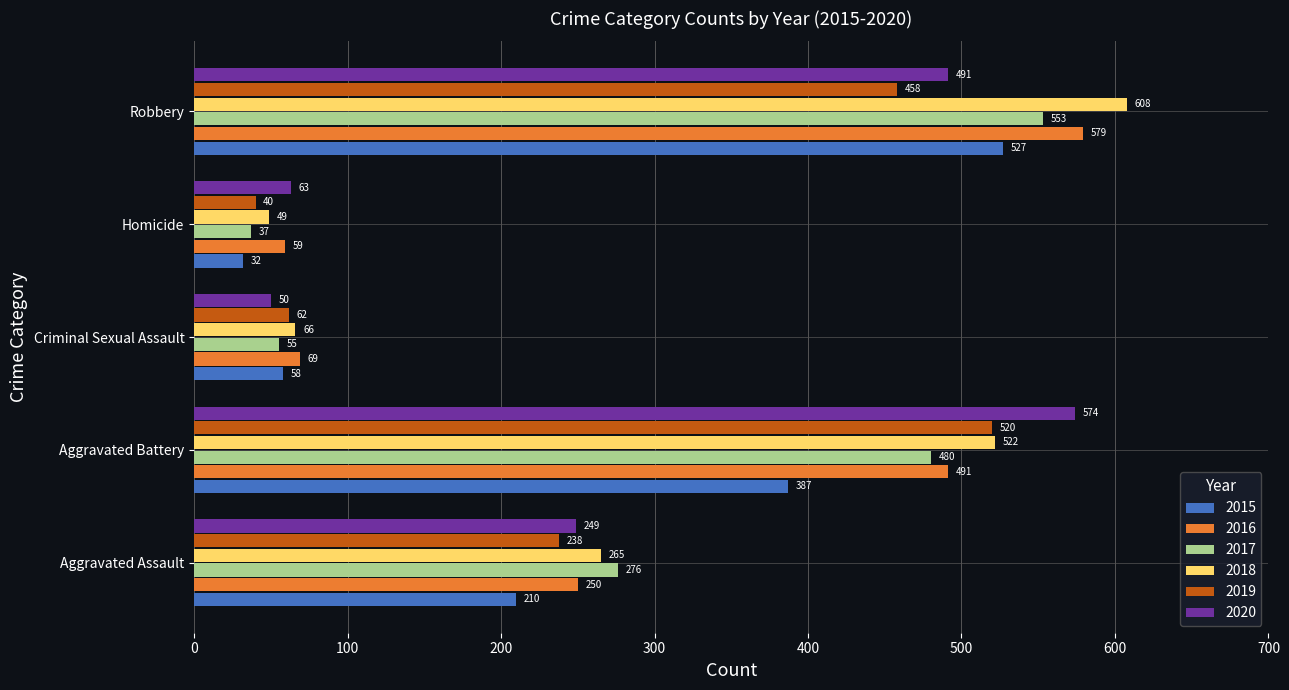

Rank the categories by 2020 value from highest to lowest.

Aggravated Battery, Robbery, Aggravated Assault, Homicide, Criminal Sexual Assault